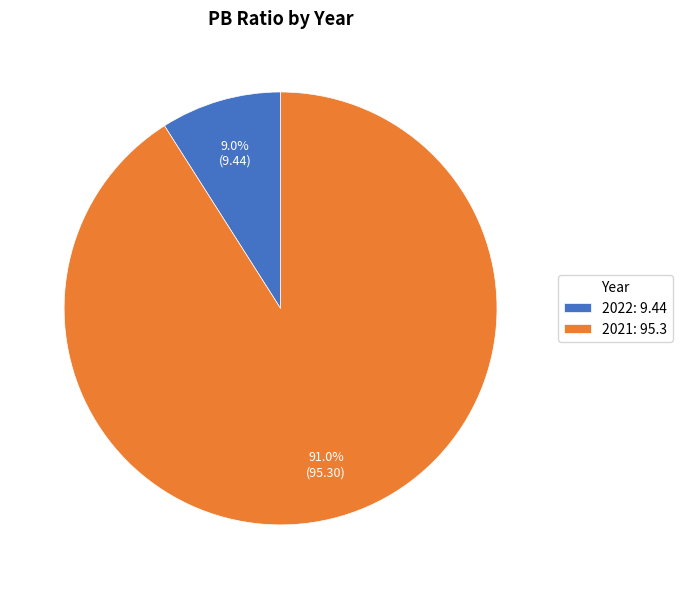

What percentage is NOT represented by 2021?

9.0%